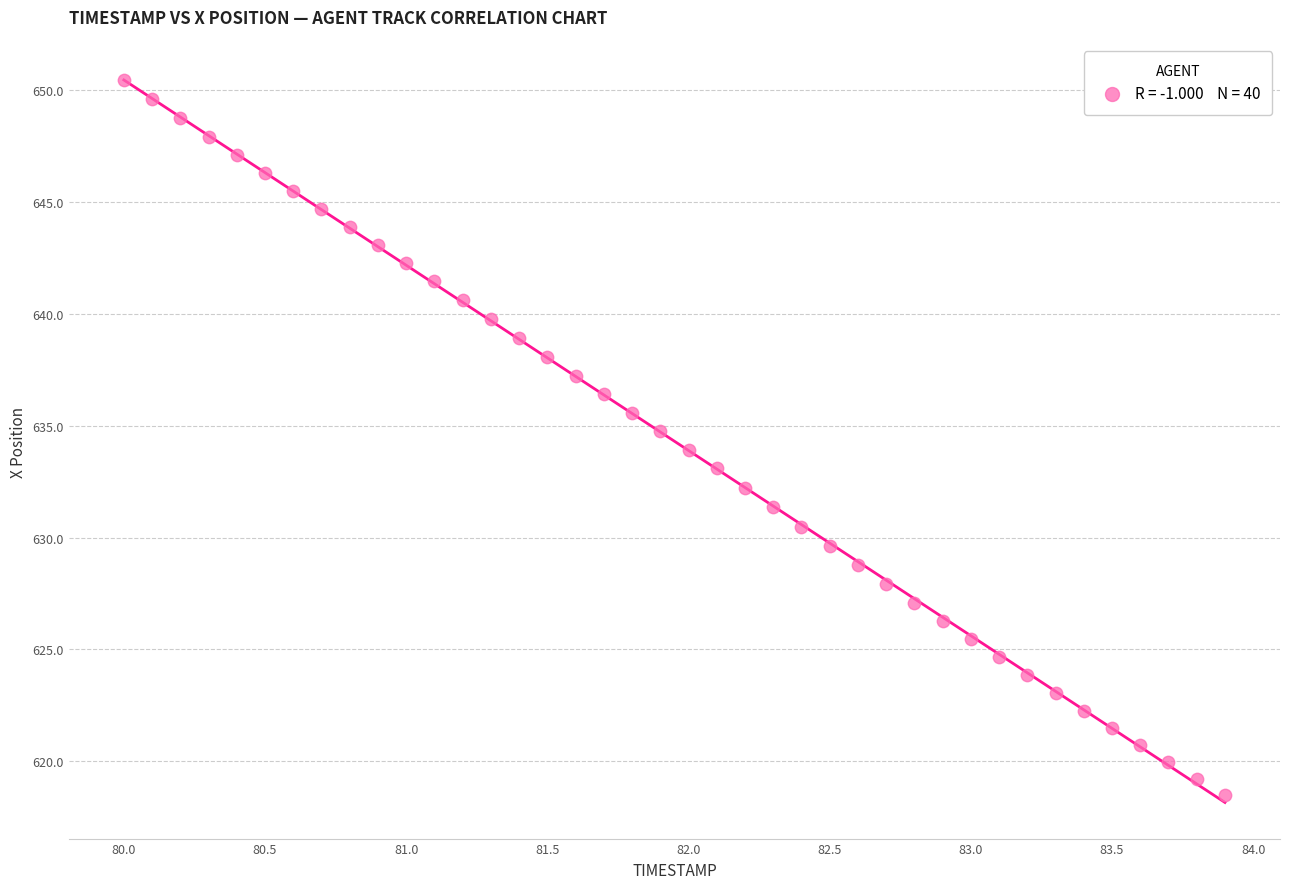

What is the range of X values (max minus min)?

3.9